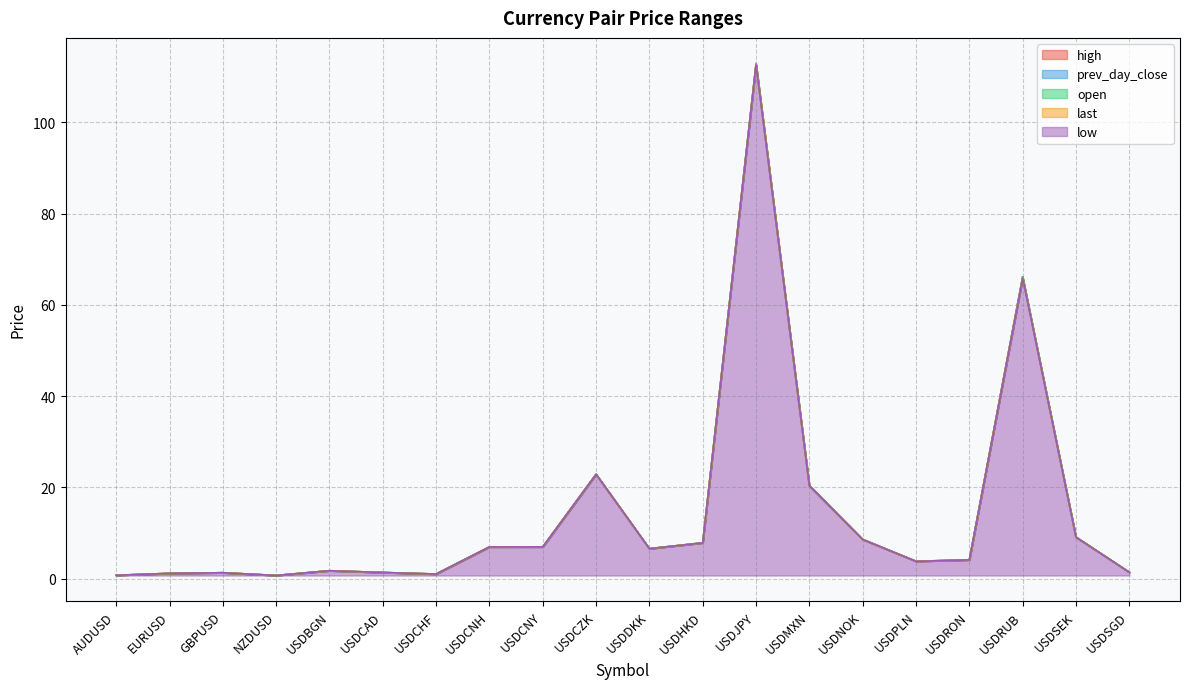

What is the approximate value of open at USDHKD?

7.8